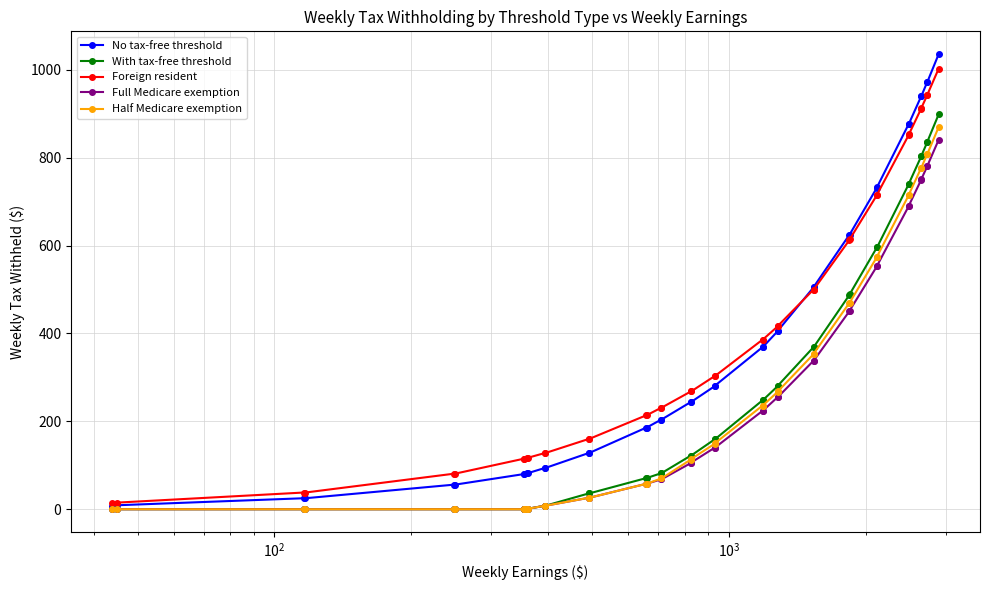

What is the maximum value shown in the chart?

1036